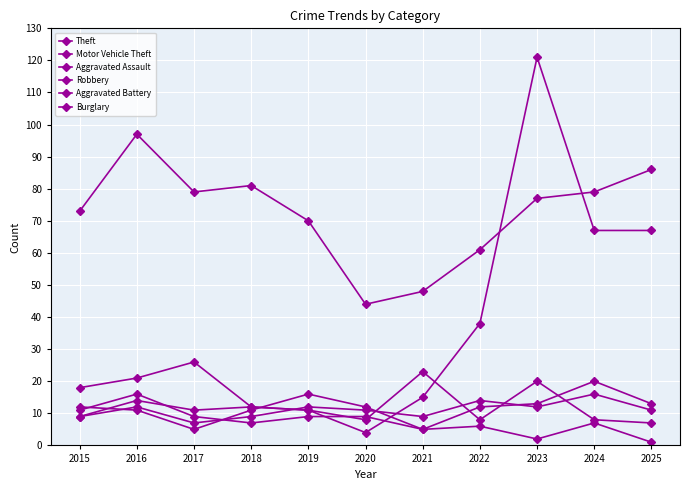

What is the minimum value shown in the chart?

1